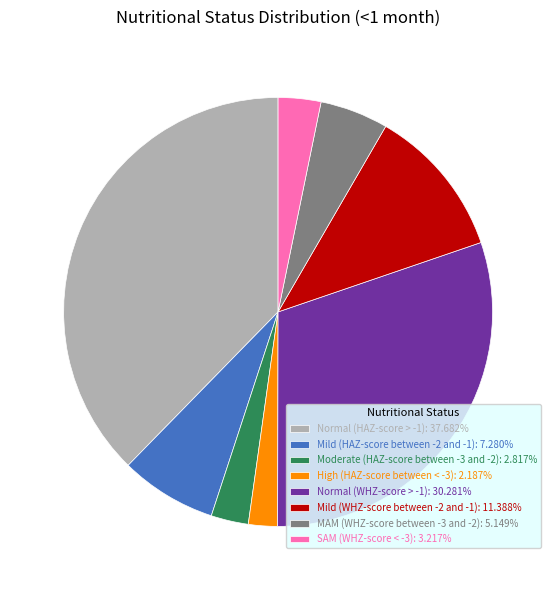

Is Moderate (HAZ-score between -3 and -2) the majority of the pie?

No